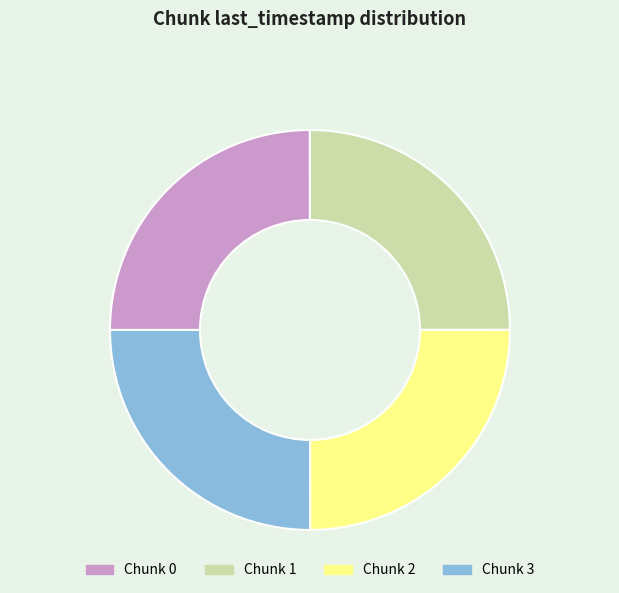

Count the number of slices in the pie.

4